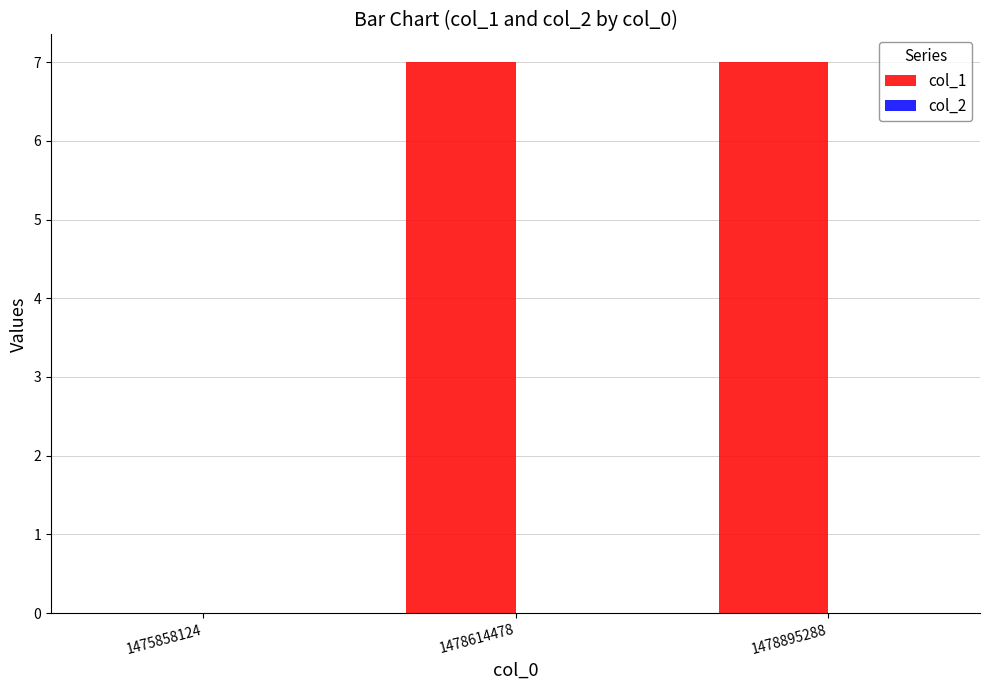

What is the maximum value shown in the chart?

7